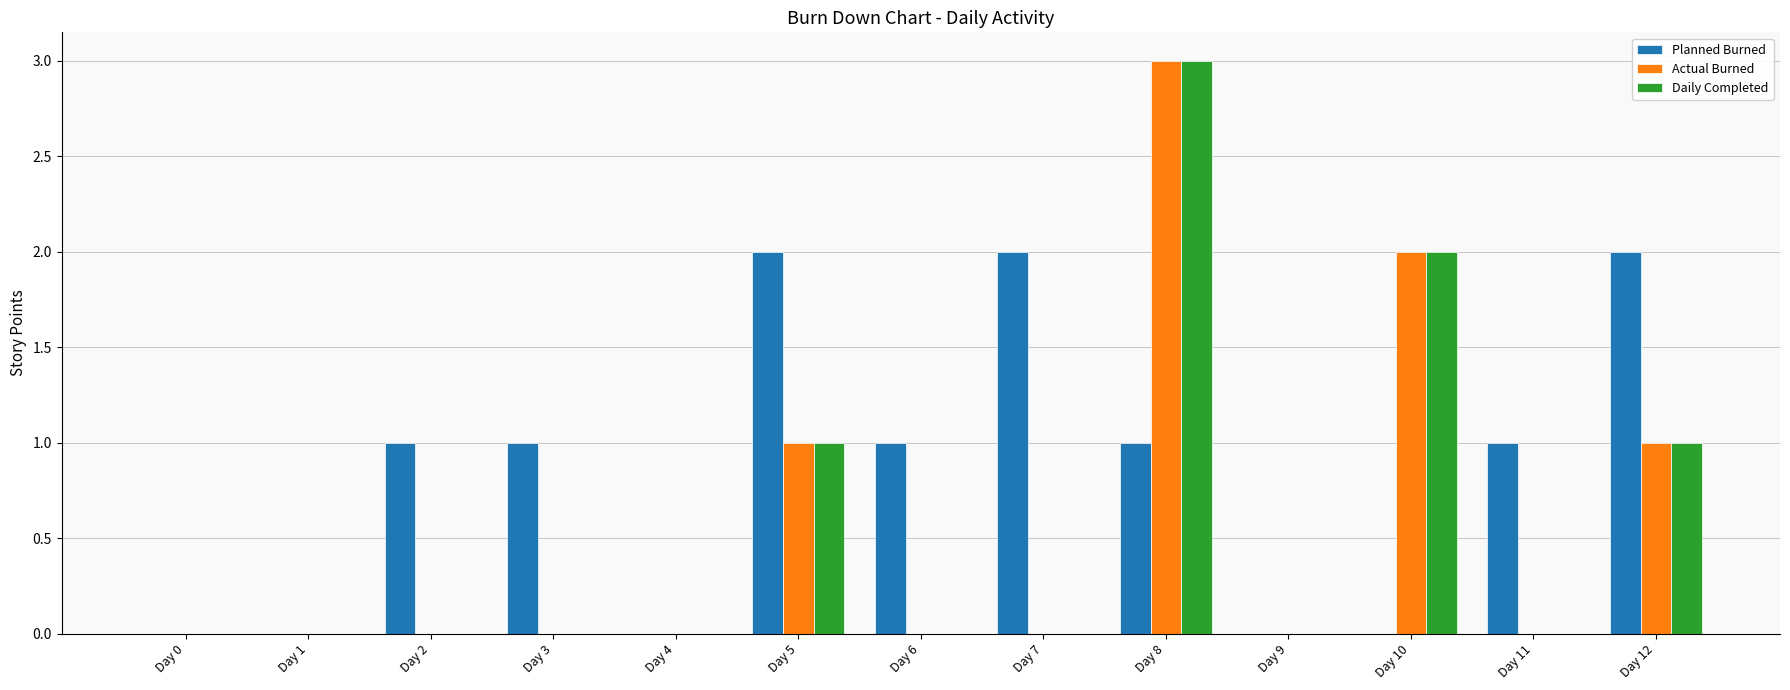

The Daily Completed series shows 3 at Day 8. True or false?

True